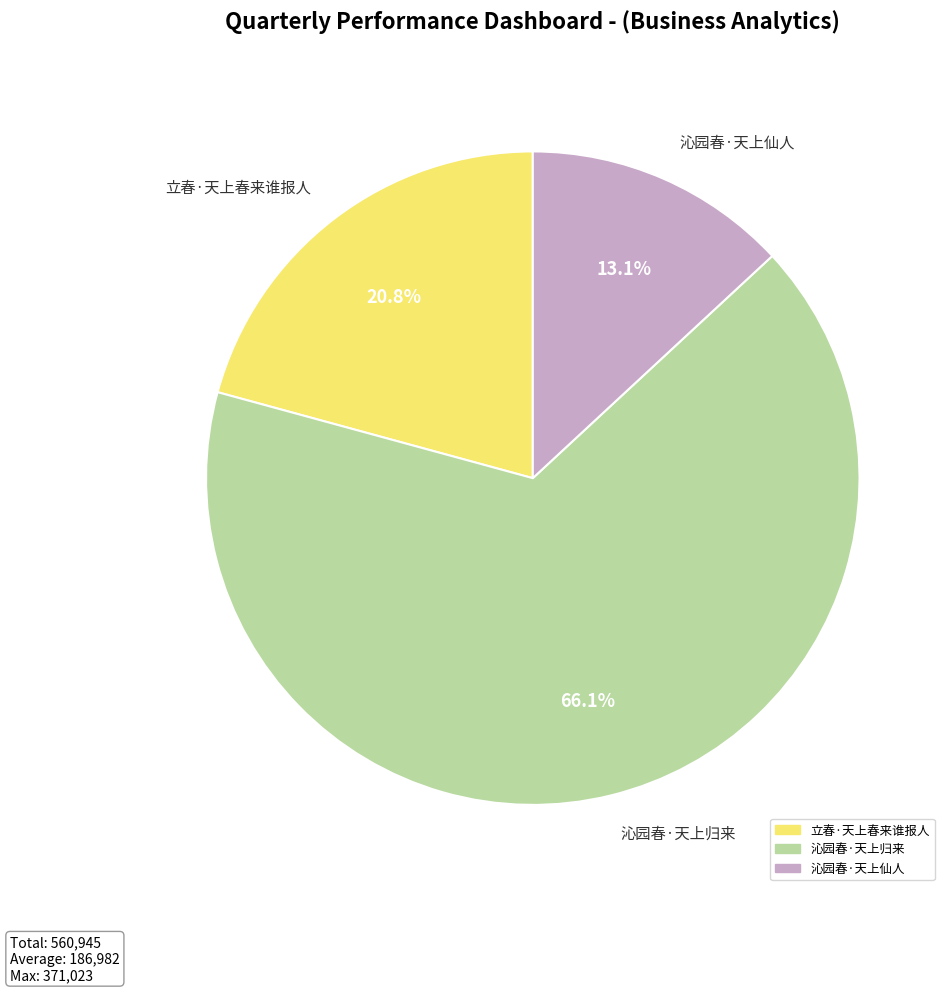

Rank the categories by value from lowest to highest.

沁园春·天上仙人, 立春·天上春来谁报人, 沁园春·天上归来